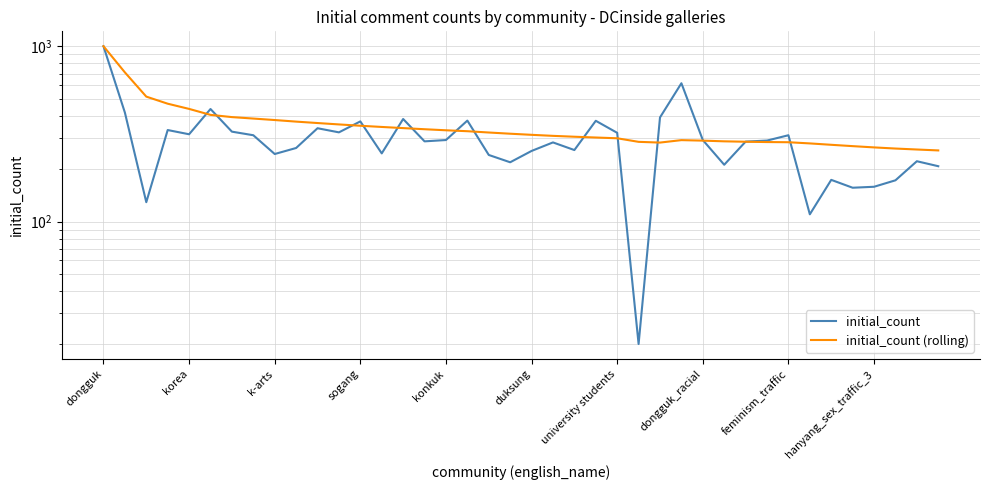

Which has a higher value, 22 or k-arts?

22